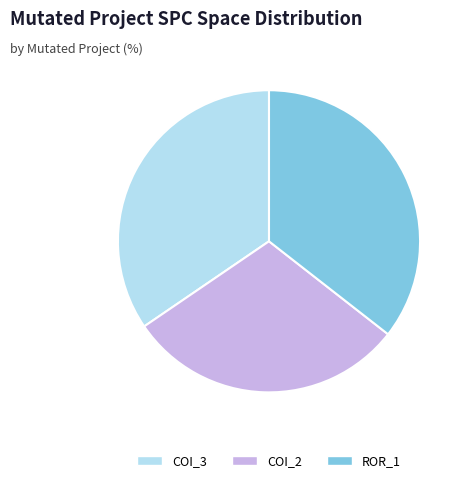

How many slices are in this pie chart?

3